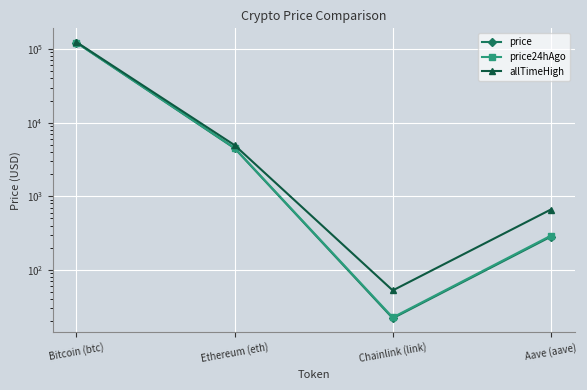

What are all the series names shown in the legend?

price, price24hAgo, allTimeHigh